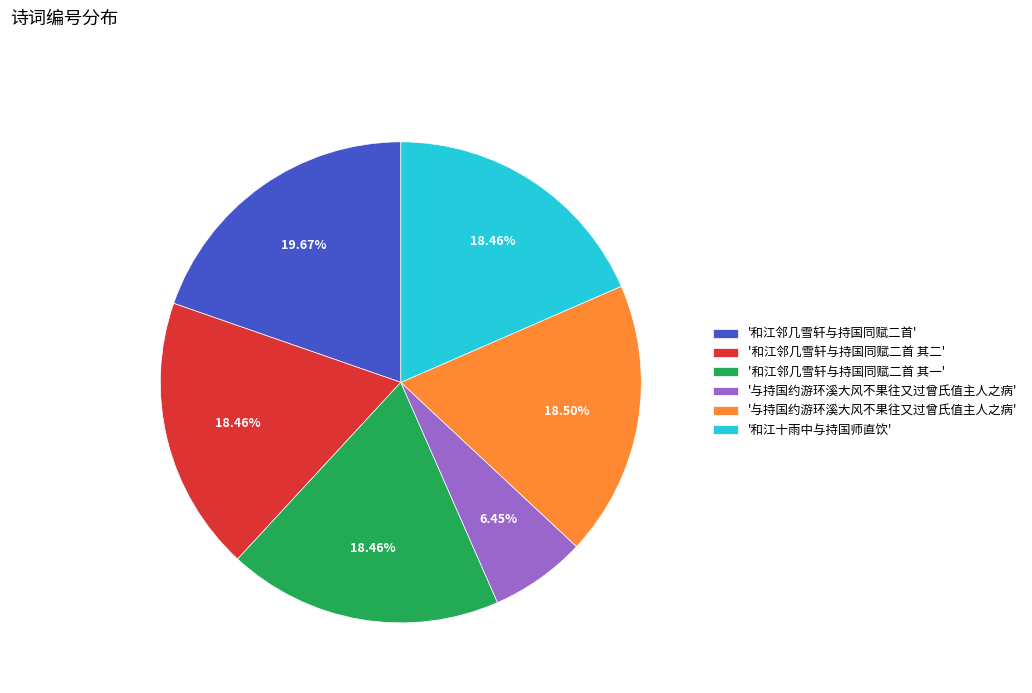

Does any single category account for the majority?

No